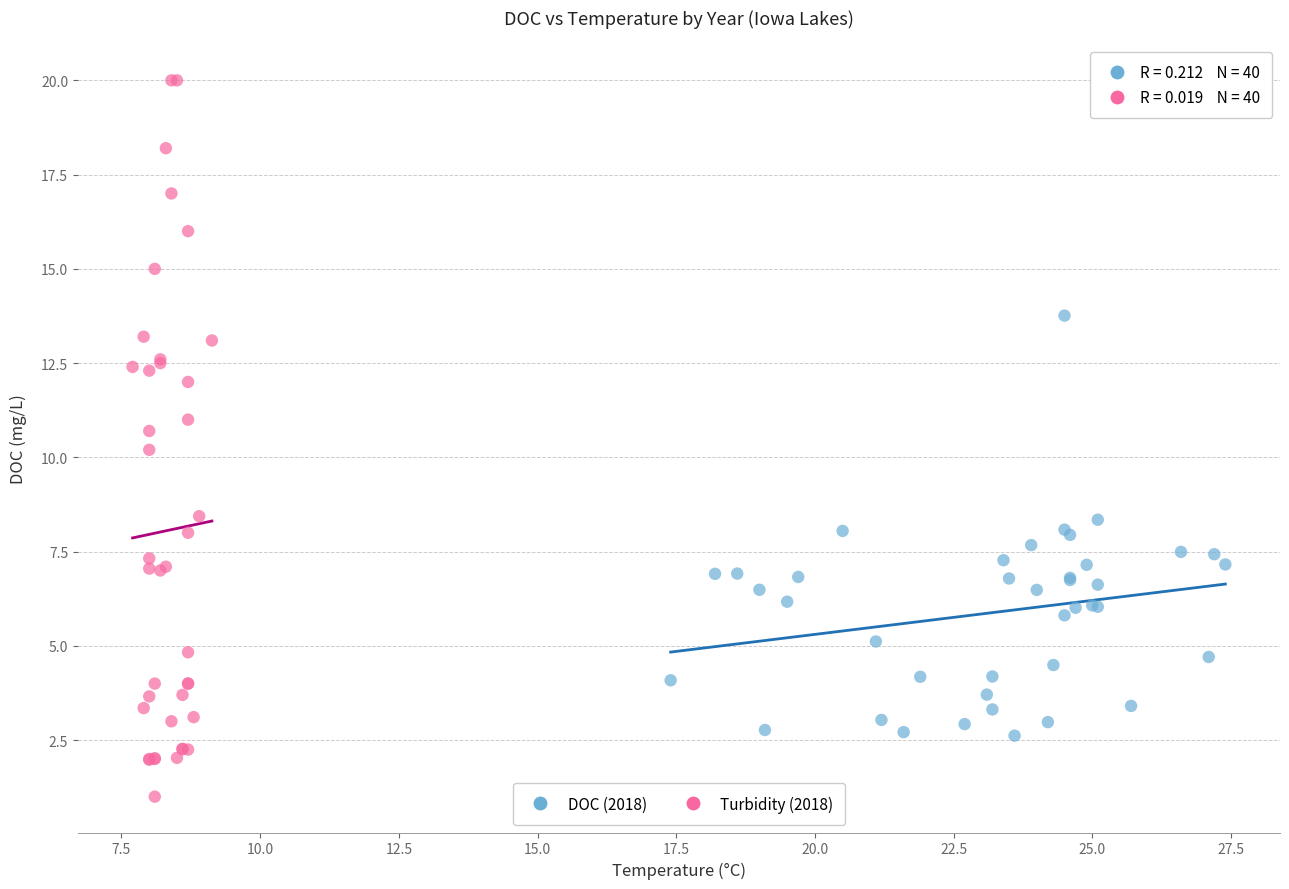

Which series reaches the minimum Y coordinate?

Turbidity (2018)